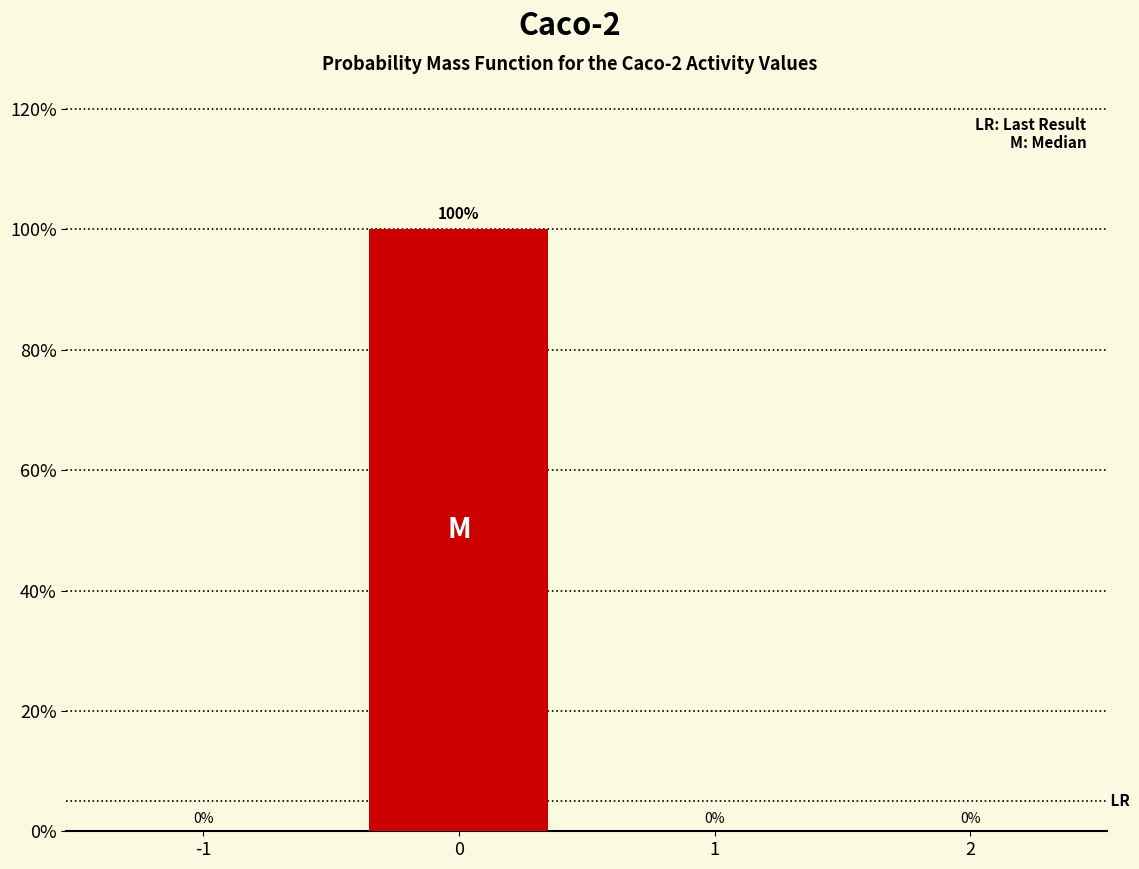

Reading right to left, transcribe all the data shown in this chart.

2=0	1=0	0=100	-1=0